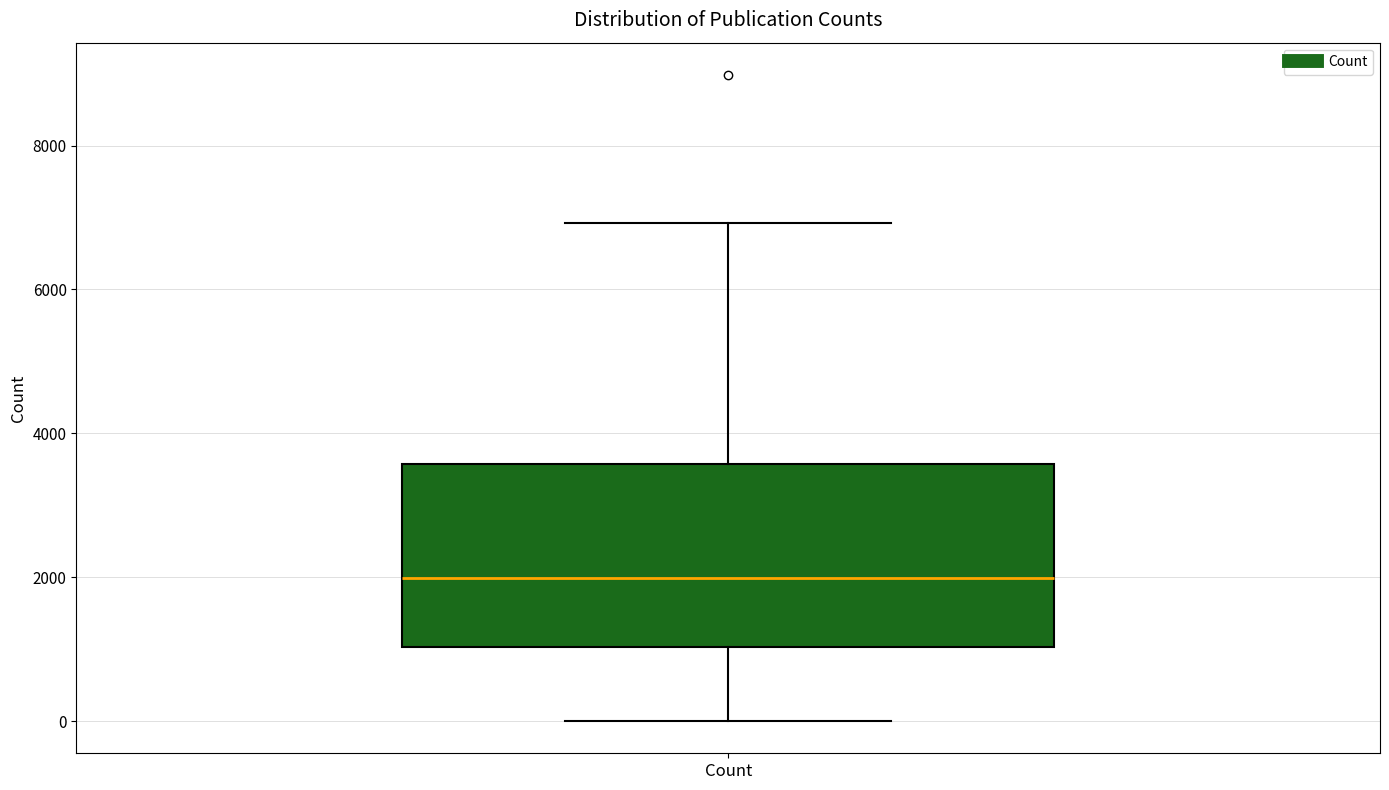

Where does the lower whisker of the box for Count end on the y-axis? The values are not printed on the chart, so give them approximately, as read against the axis.

0